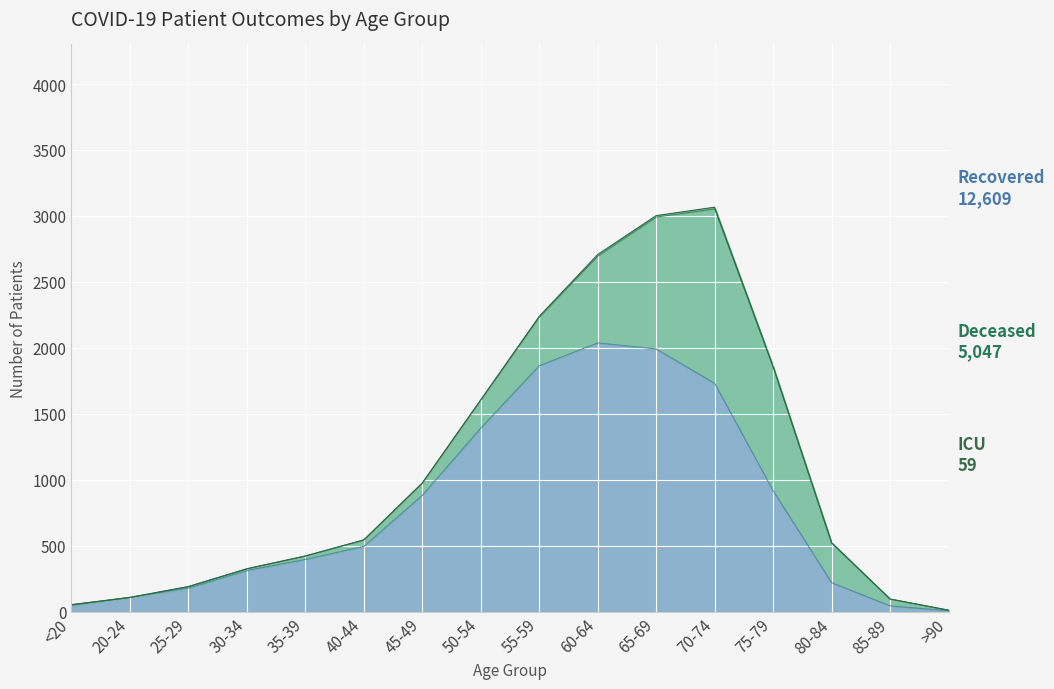

In deceased_patients, how many points are lower than both neighbors (excluding endpoints)?

1